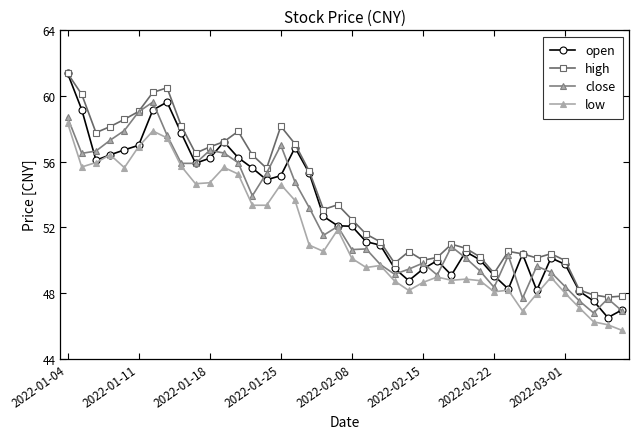

Which series has the largest range (max minus min)?

open